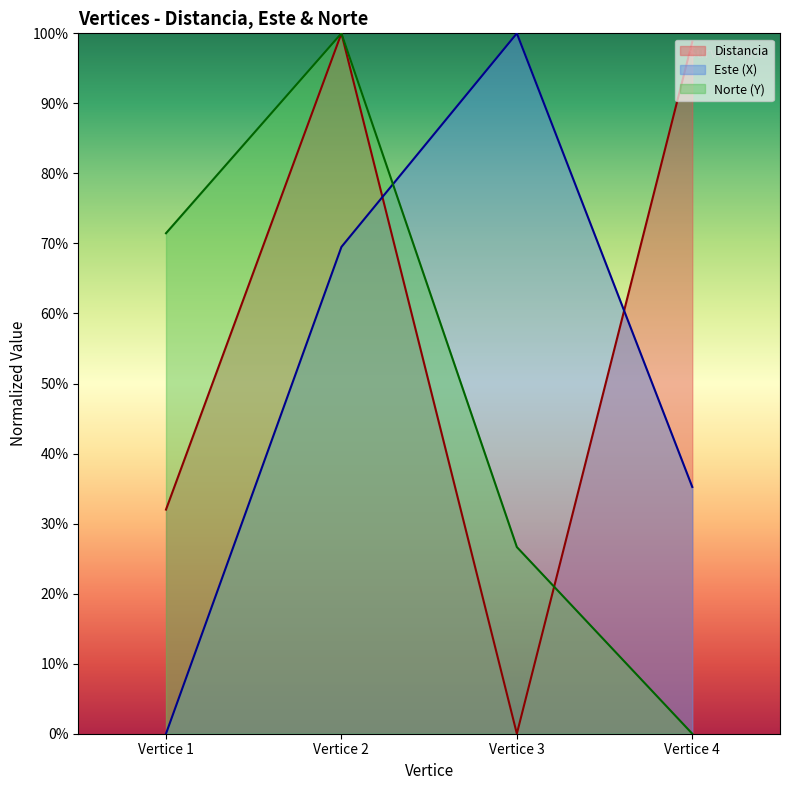

What is the sum of the Este (X) values at Vertice 1 and Vertice 3?

100.0